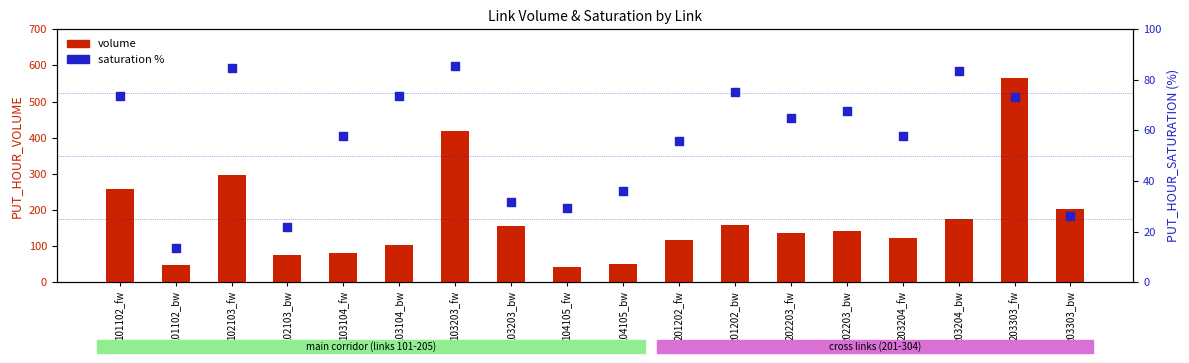

Is the value of volume at 203303_bw greater than the value of saturation % at 104105_bw?

Yes